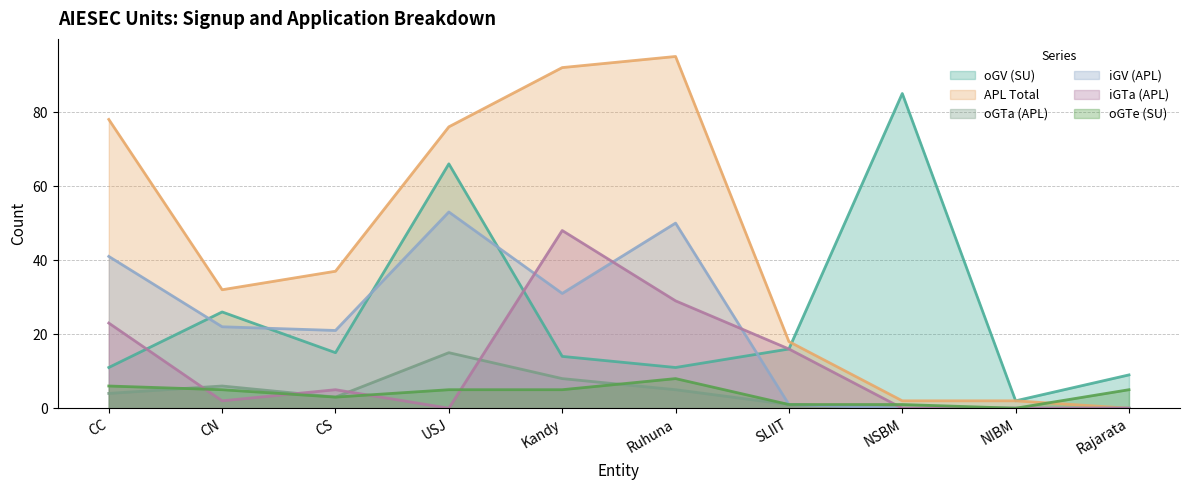

At how many categories does at least one series exceed 64?

5